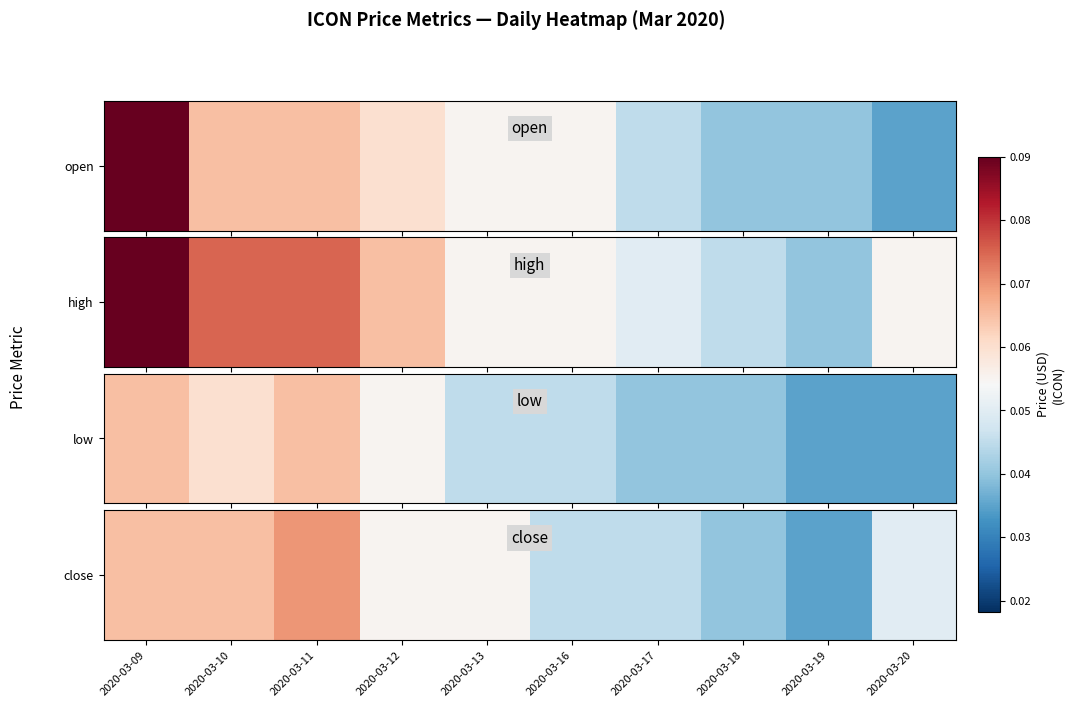

How many series are shown in this chart?

1